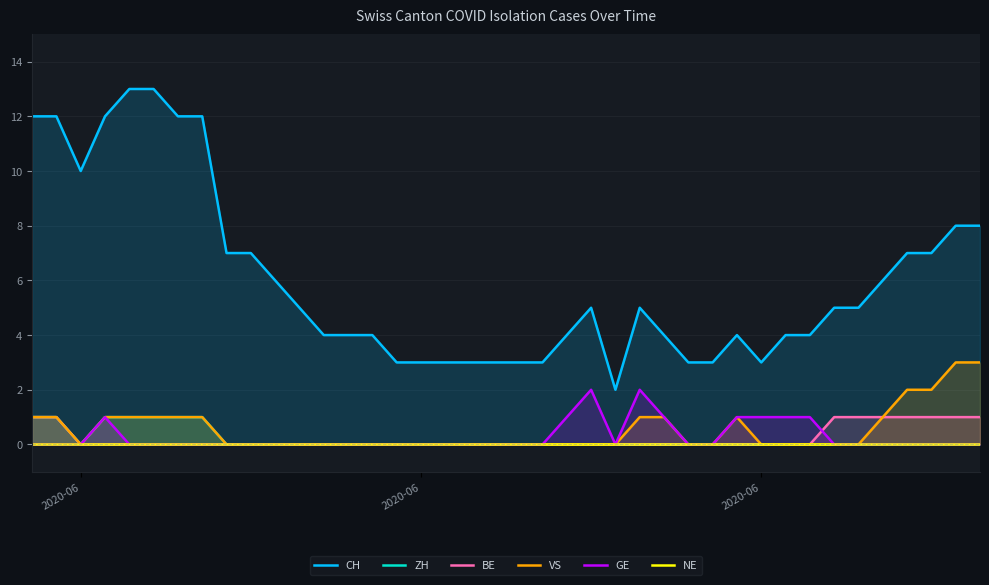

Does the chart display data point markers on the line(s)?

No